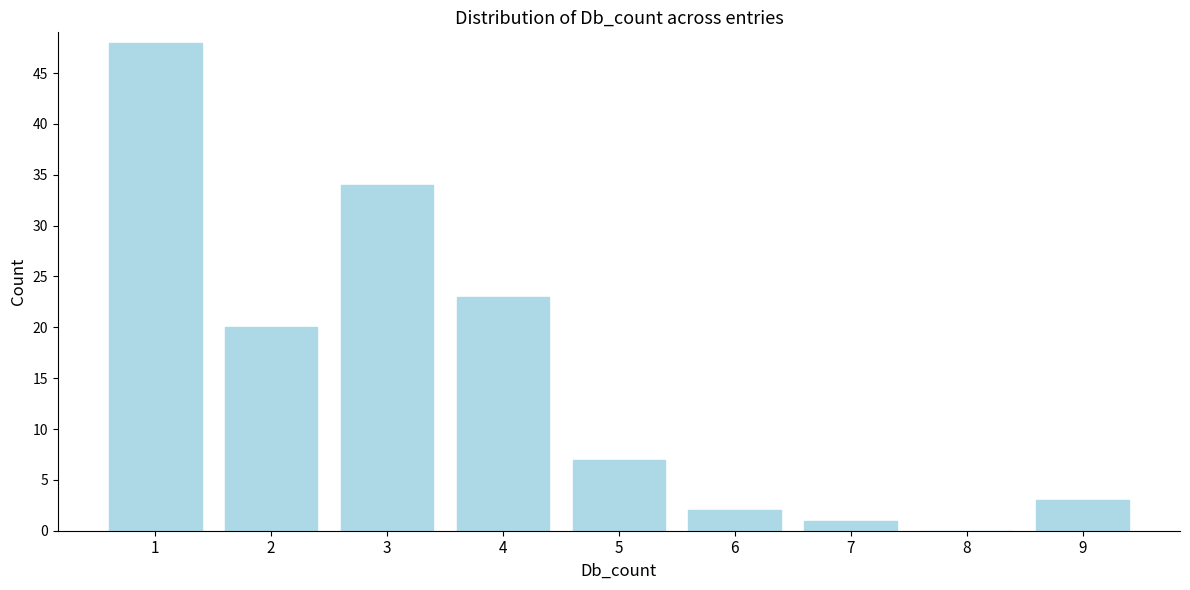

Reading left to right, what are all the values shown in this chart?

1=48	2=20	3=34	4=23	5=7	6=2	7=1	8=0	9=3